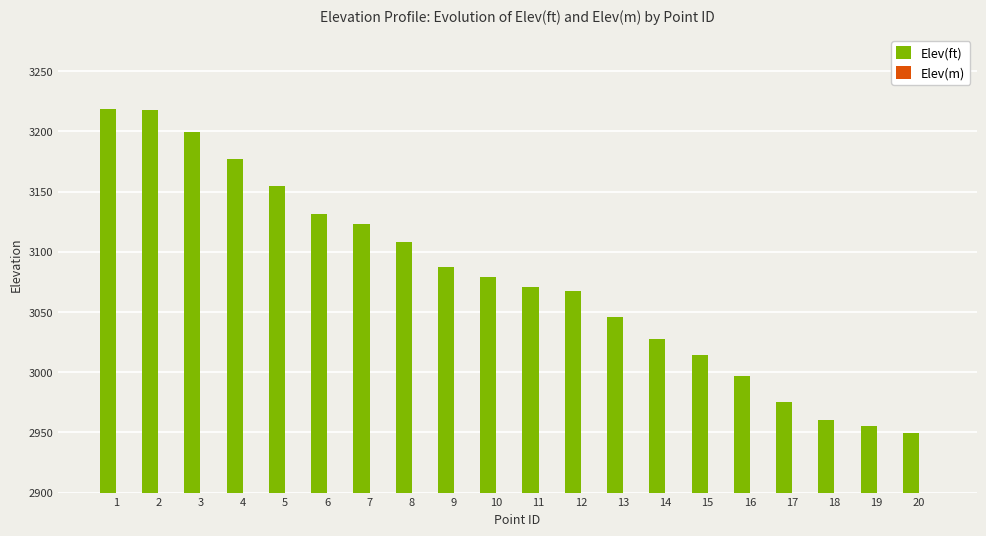

Which series has the largest range (max minus min)?

Elev(ft)